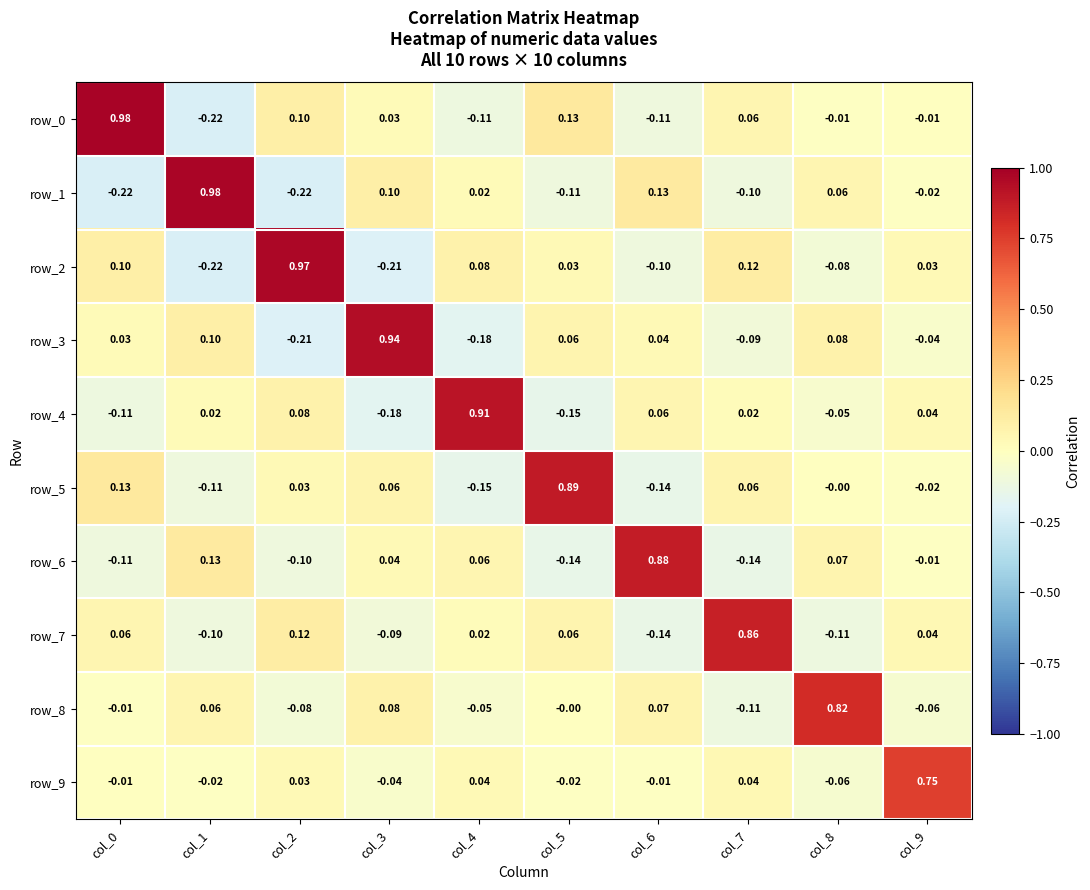

What is the difference between the row_4 values at col_5 and col_2?

0.2